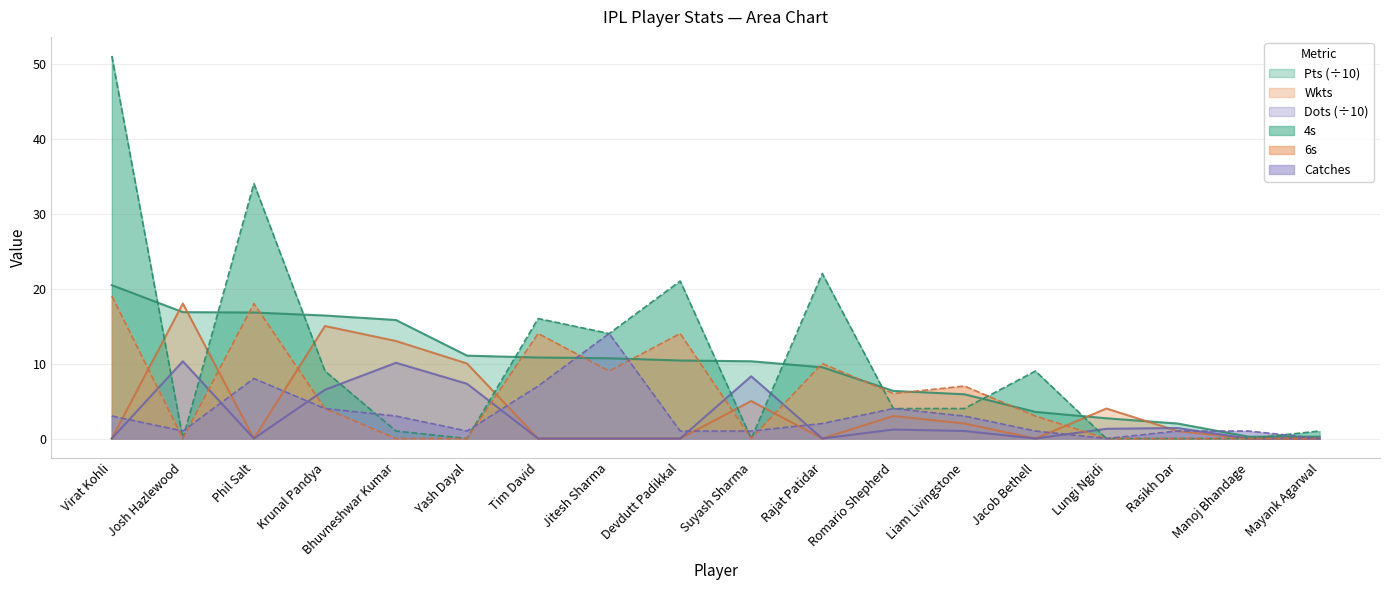

At which label is Catches closest to 7?

Tim David